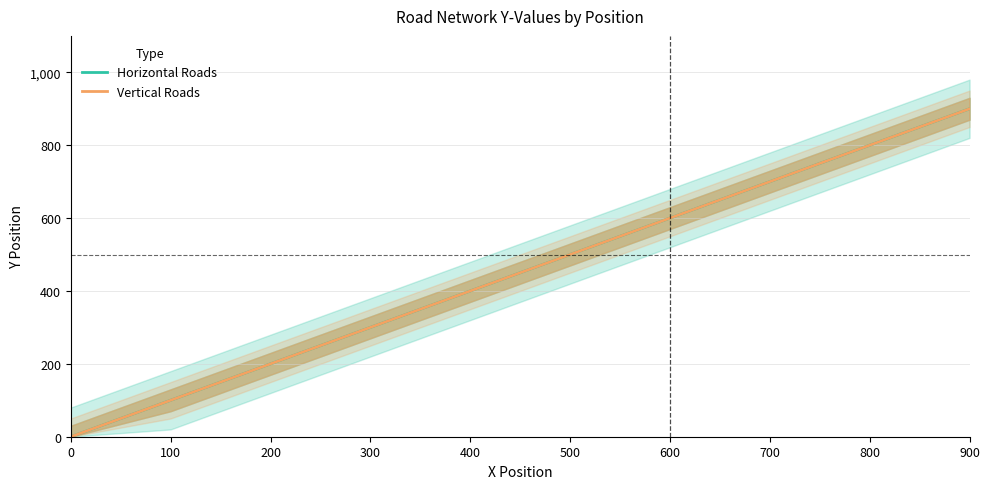

Is the value of Vertical Roads at 900 greater than the value of Horizontal Roads at 800?

Yes